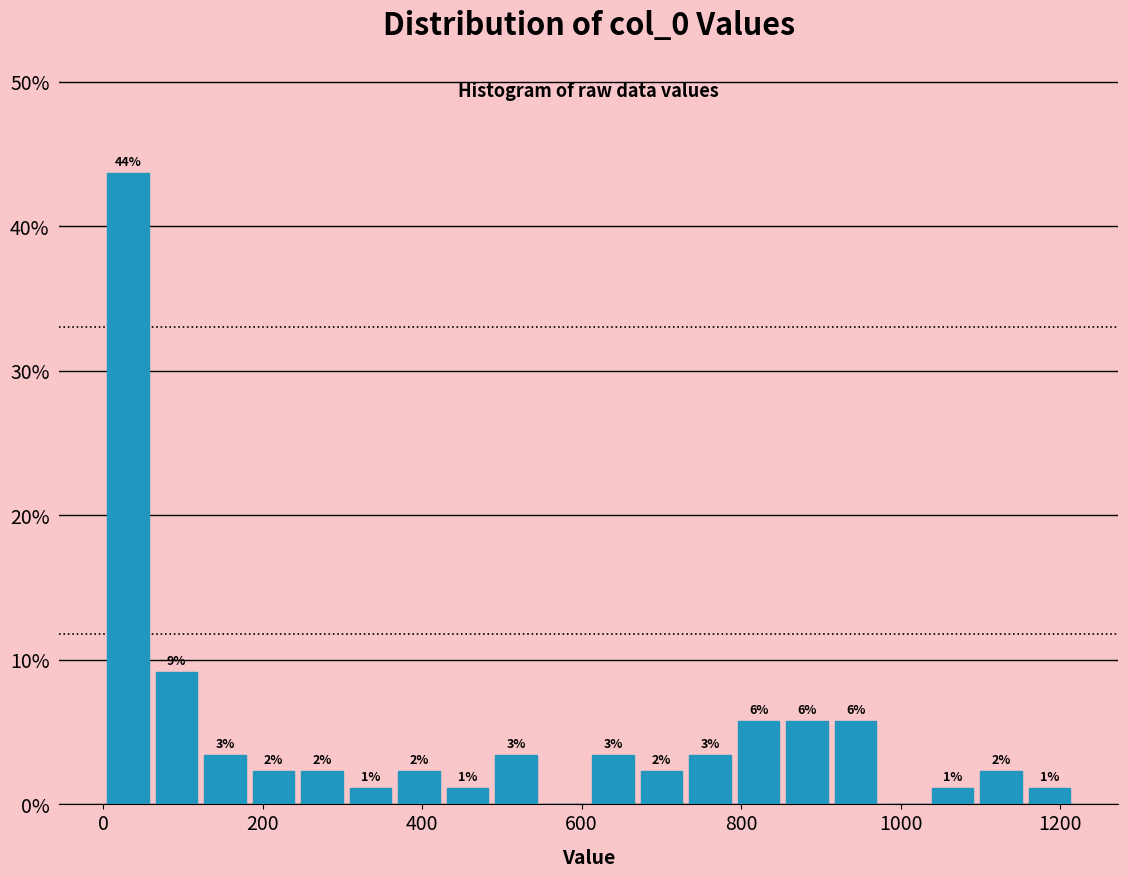

Read against the x-axis, roughly where is the centre of the tallest bar?

40